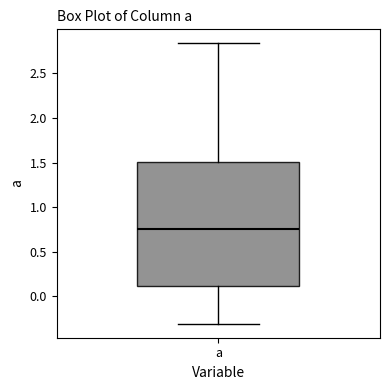

Transcribe this box plot: give where the median line is, the range the box spans, and where the two whiskers end, as read against the y-axis. The values are not printed on the chart, so give them approximately, as read against the axis.

median 0.75, box 0.10 to 1.50, whiskers -0.30 to 2.85